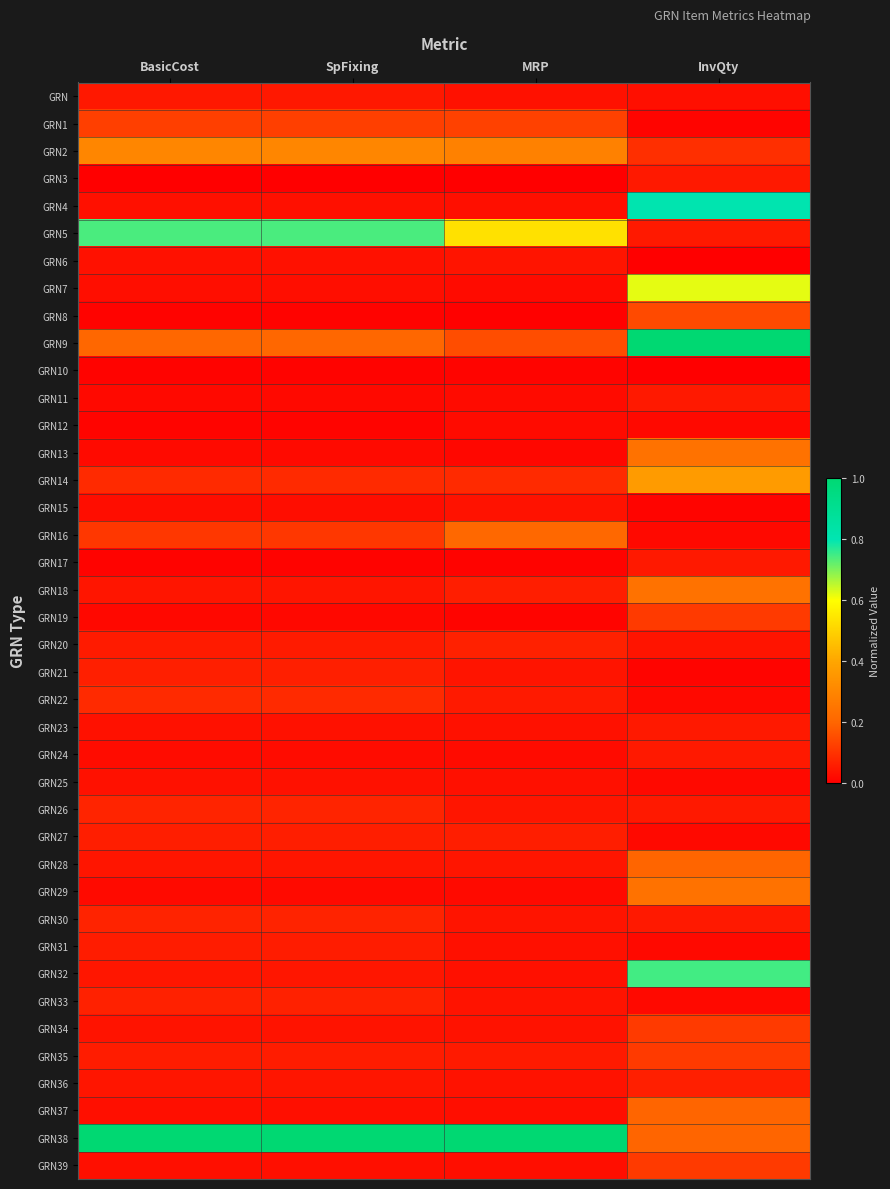

What is the total value across all series at SpFixing?

3.8